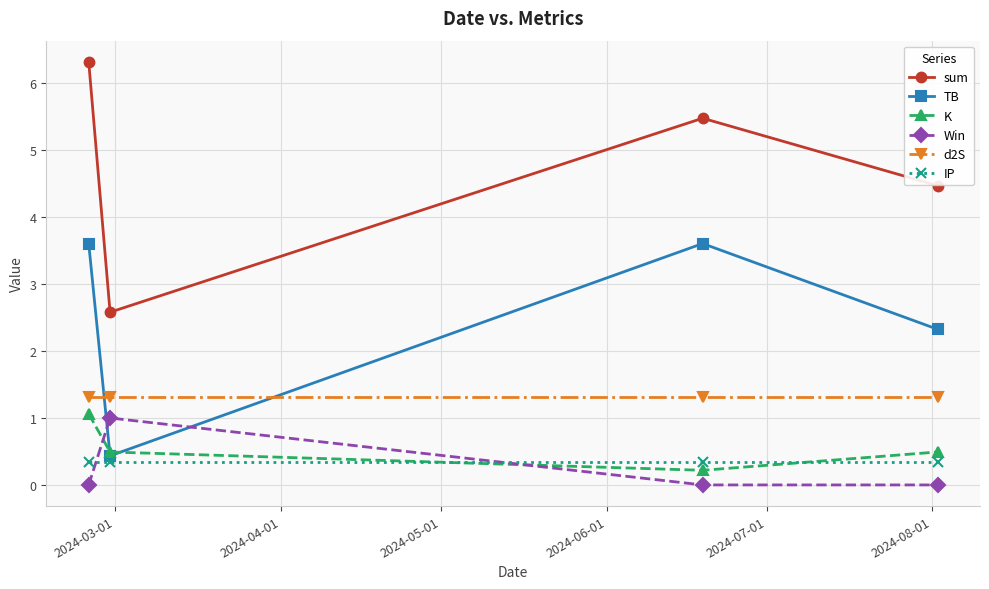

After their last crossing, which series has the higher values: d2S or TB?

TB